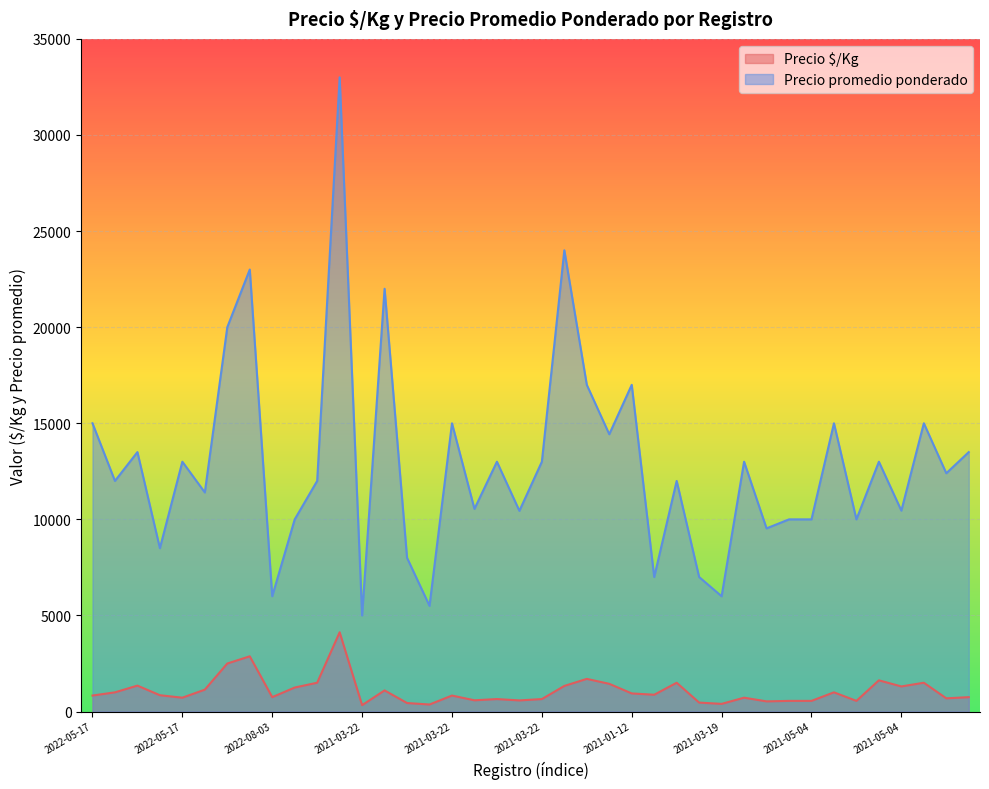

At 2021-03-22, list the series in order from largest to smallest.

Precio promedio ponderado, Precio $/Kg